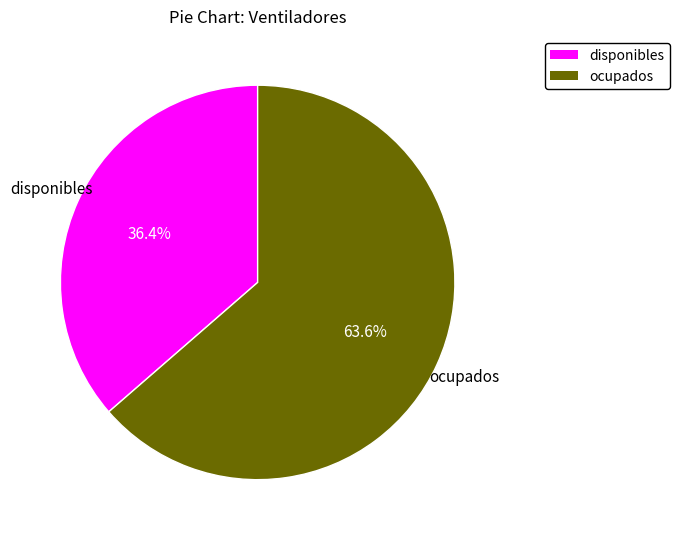

What percentage is the ocupados slice, to the nearest percent?

64%